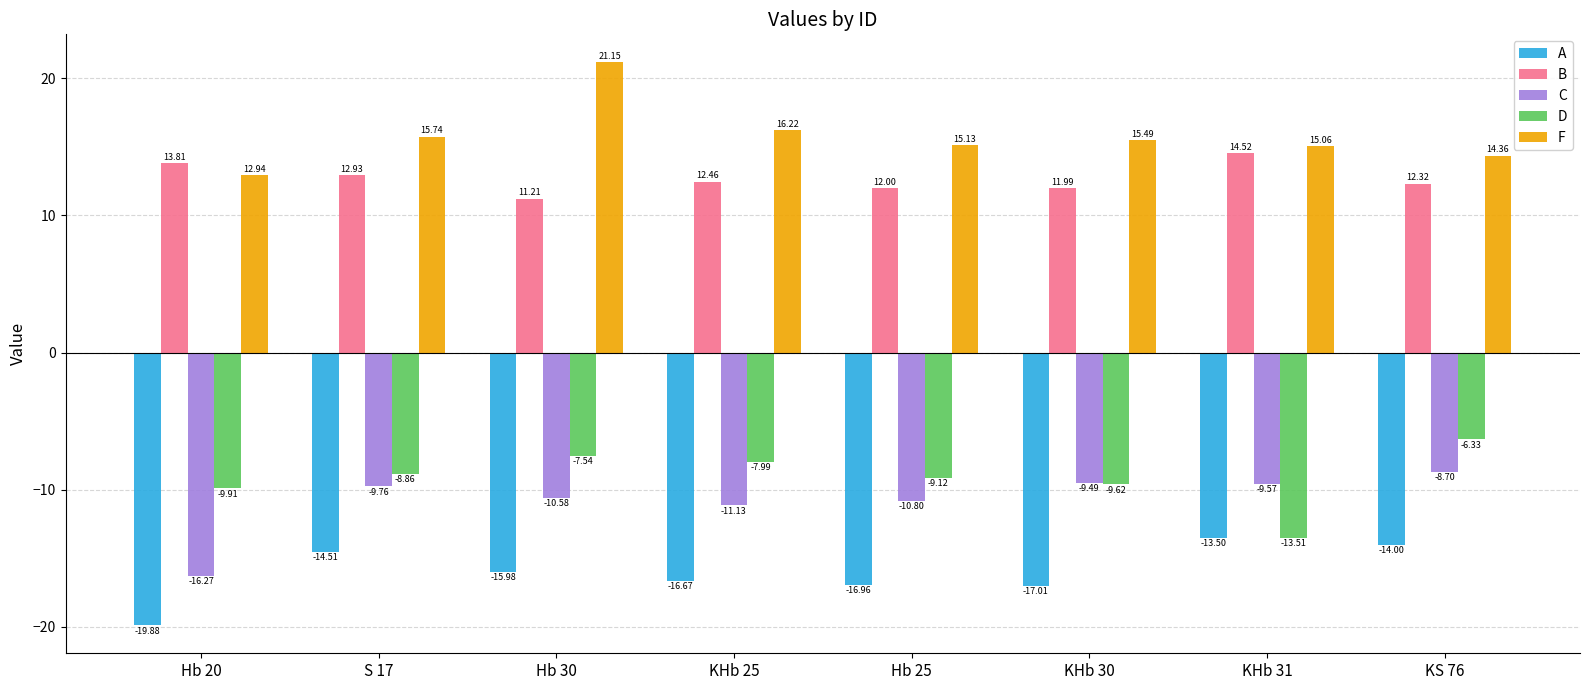

How many bars are there in each group?

5